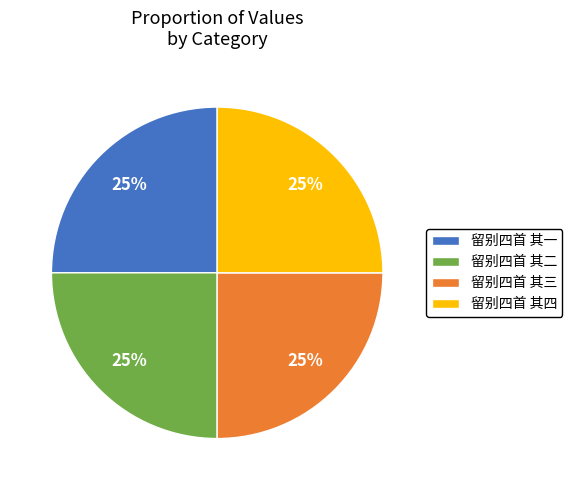

Approximately how many times larger is the value at 留别四首 其二 compared to 留别四首 其四?

1.0